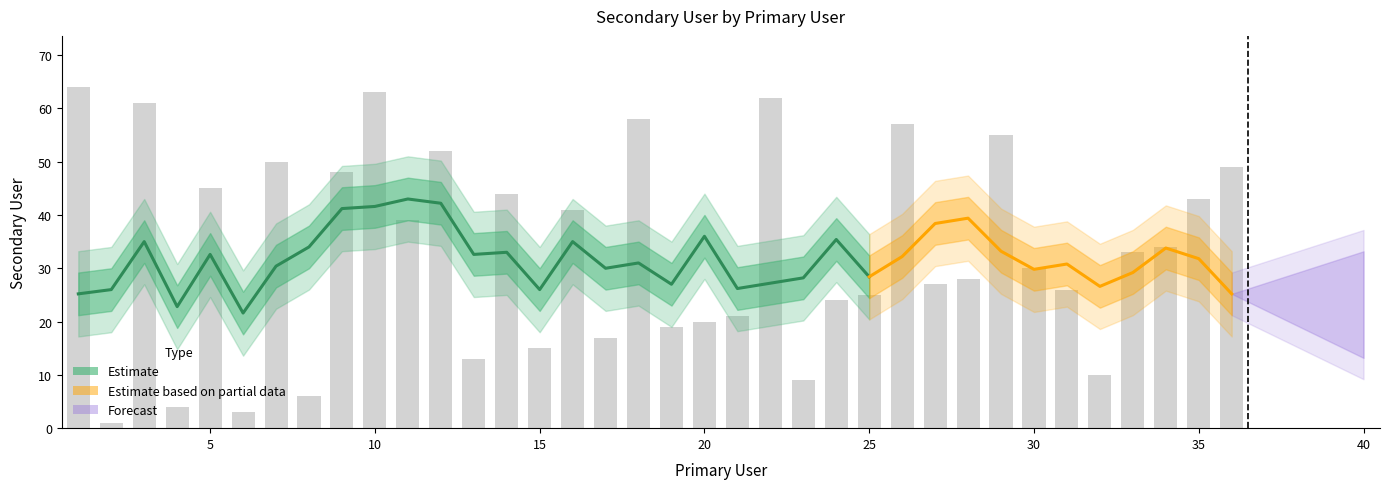

Rank the categories by value from highest to lowest.

1, 10, 22, 3, 18, 26, 29, 12, 7, 36, 9, 5, 14, 35, 16, 11, 34, 33, 30, 28, 27, 31, 25, 24, 21, 20, 19, 17, 15, 13, 32, 23, 8, 4, 6, 2